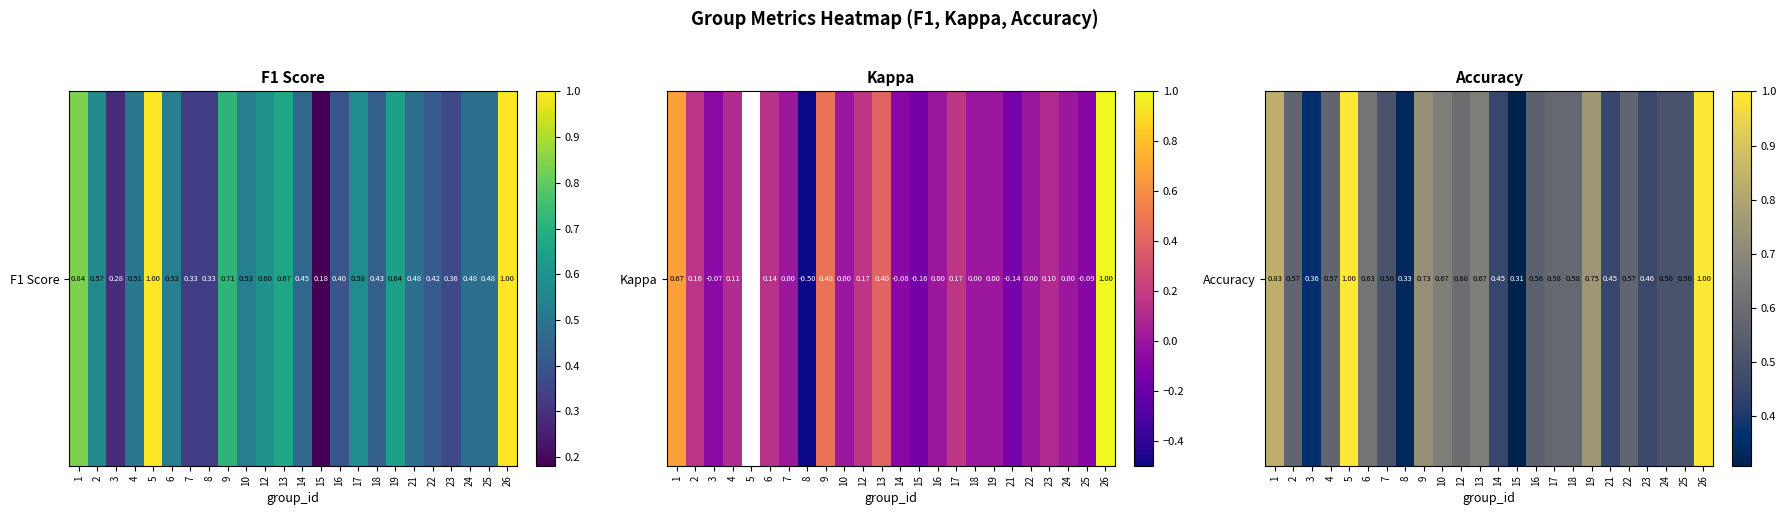

What is the difference between the second highest and second lowest values?

0.7